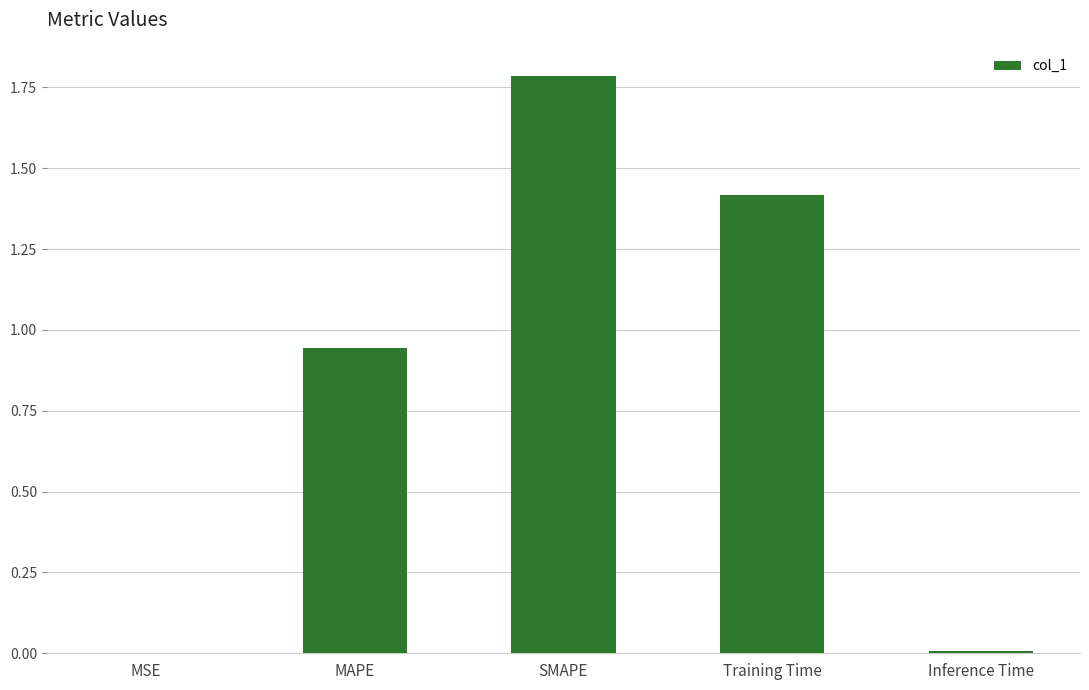

What is the sum of all values?

4.2